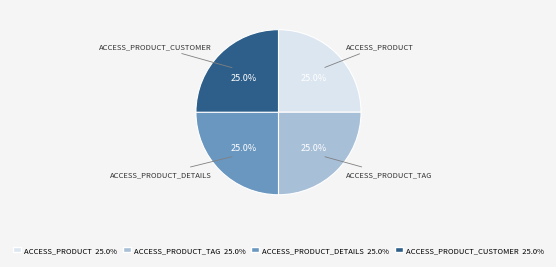

Is there any slice that represents more than half of the pie?

No